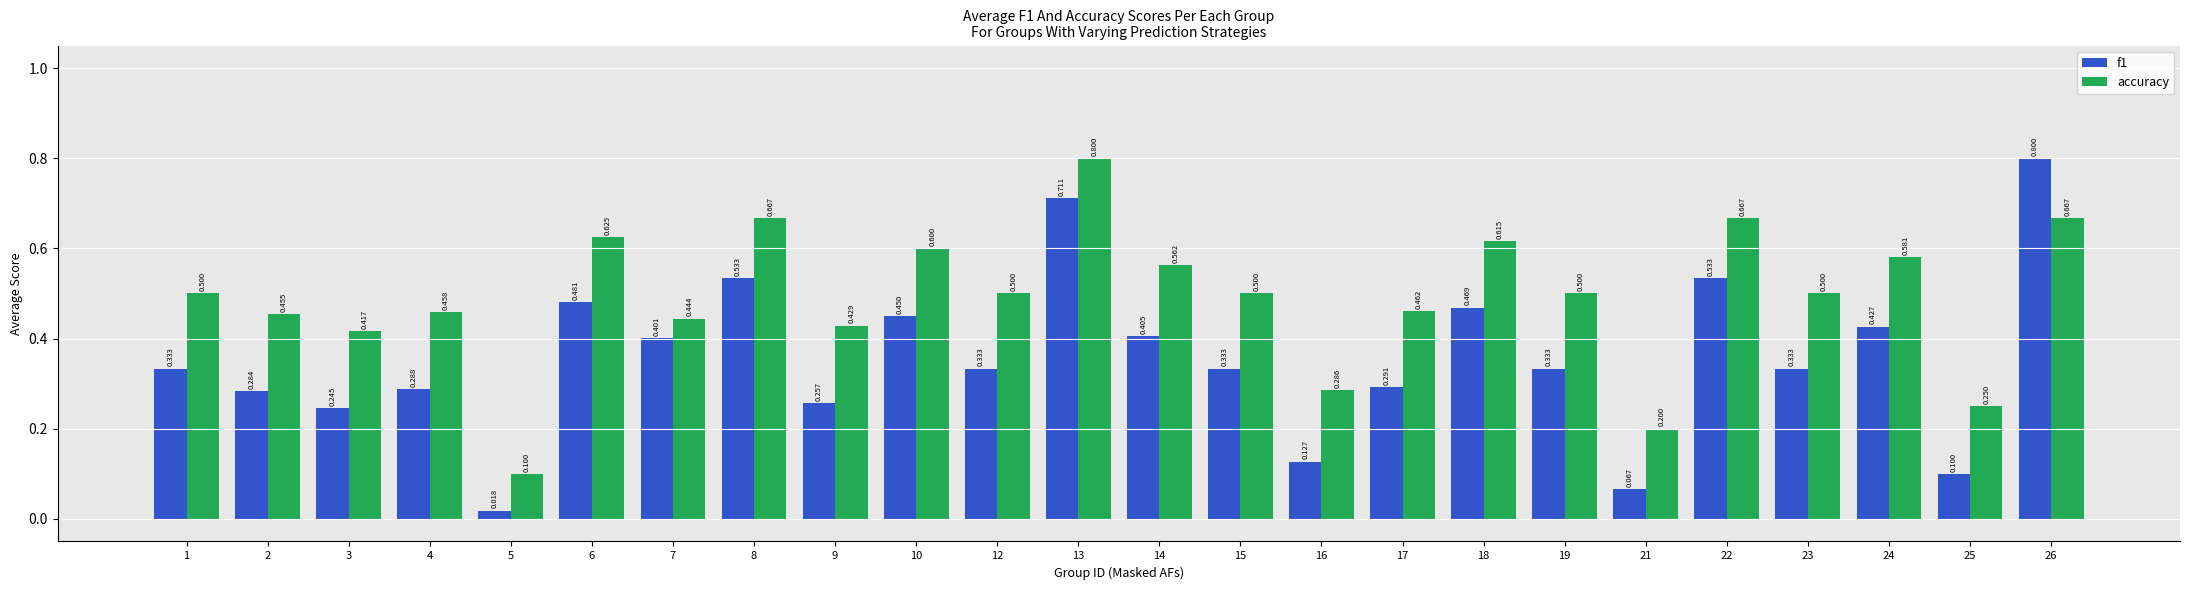

Read the accuracy value at 14.

0.6